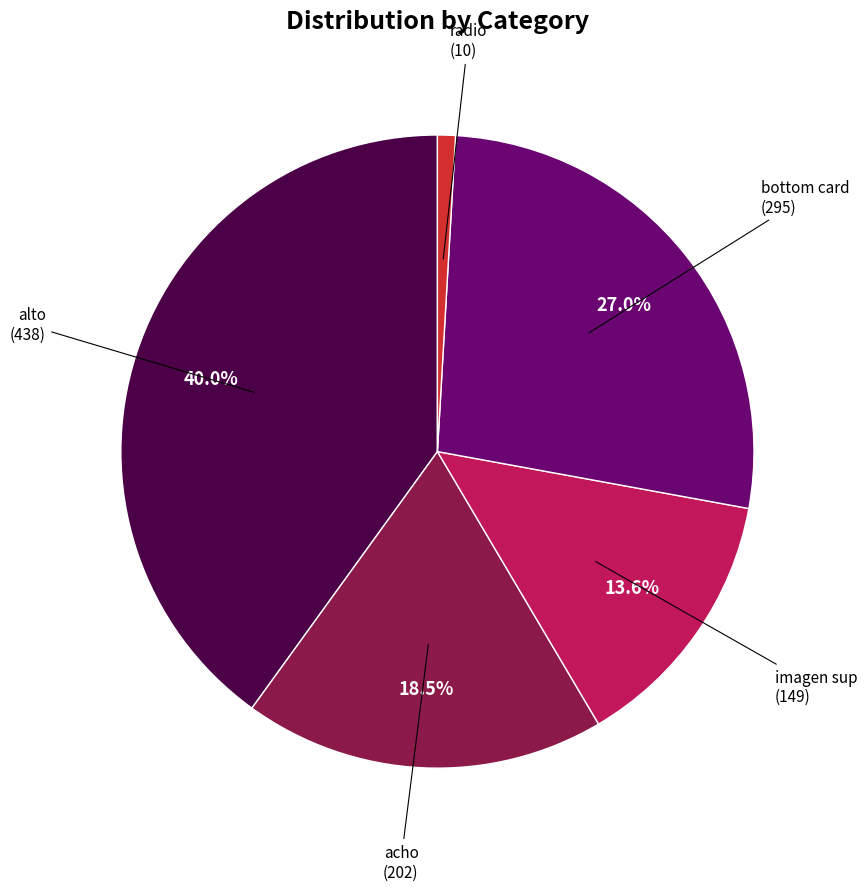

Does any single category account for the majority?

No